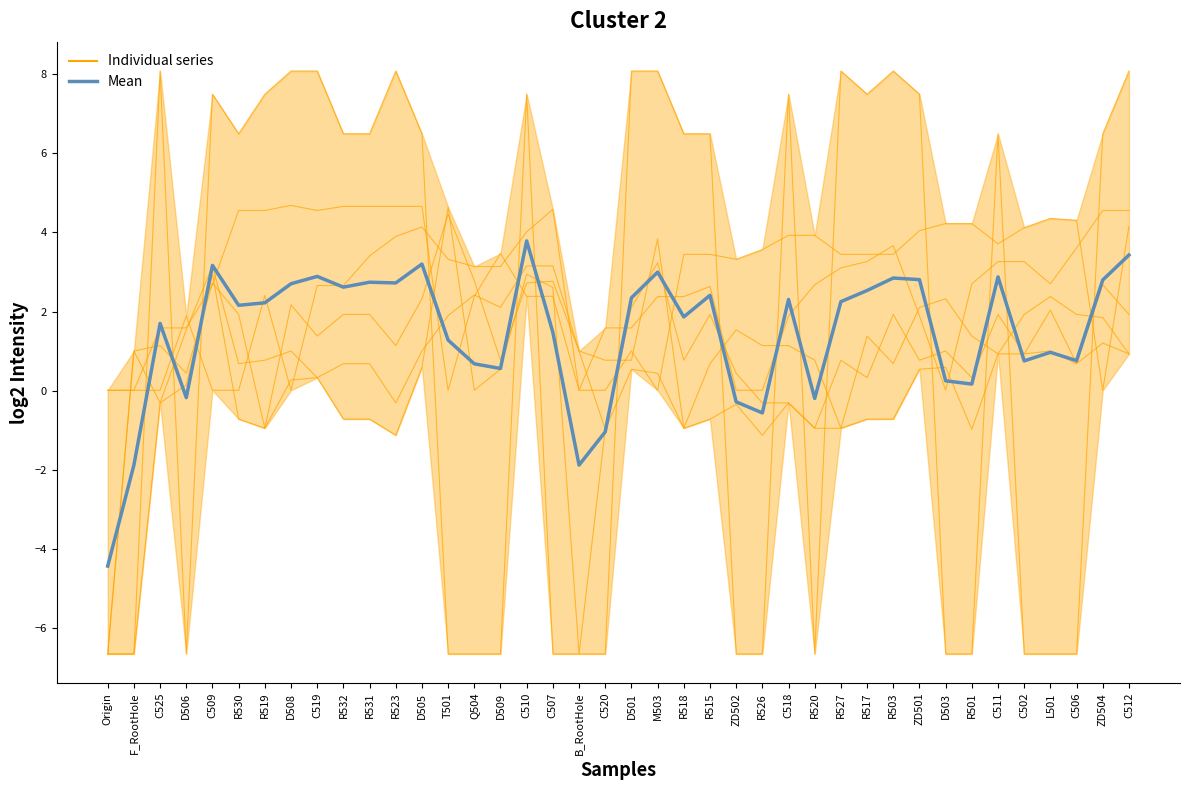

True or false: Mean and col_3 cross at least once.

True